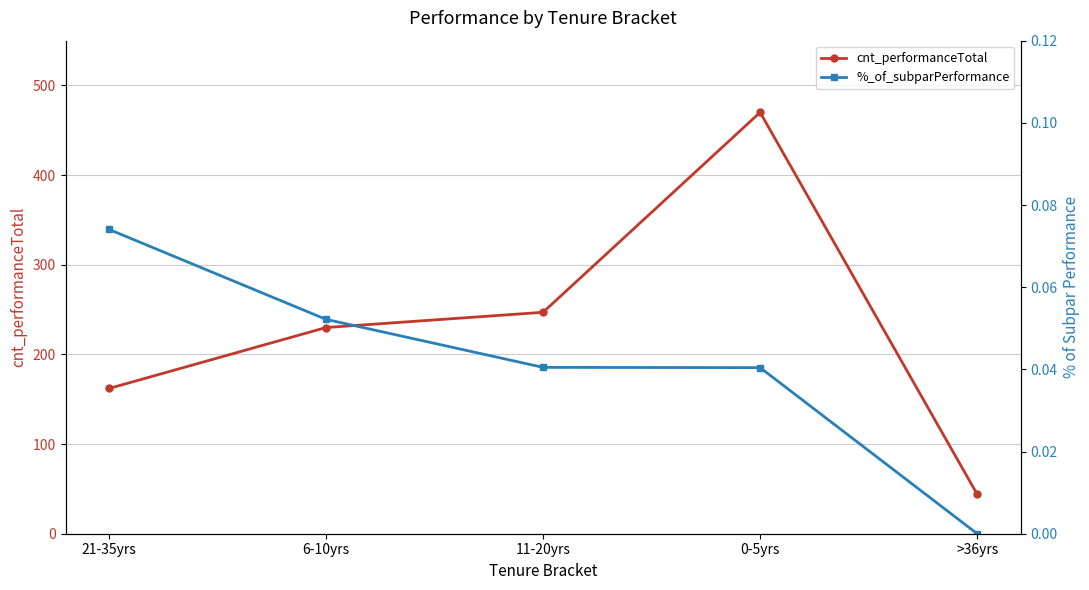

Which series has the widest spread of values?

cnt_performanceTotal